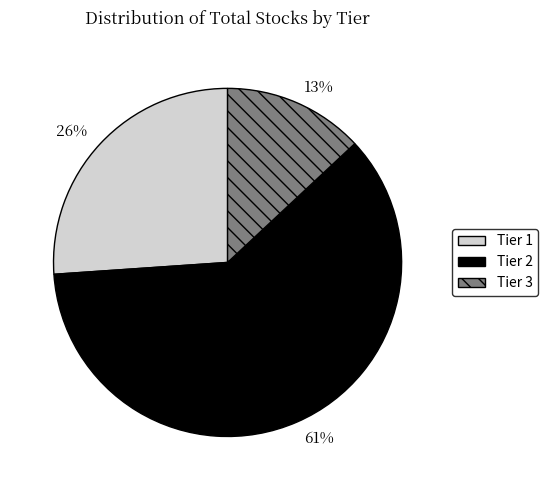

Which category has the smallest portion of the pie?

Tier 3